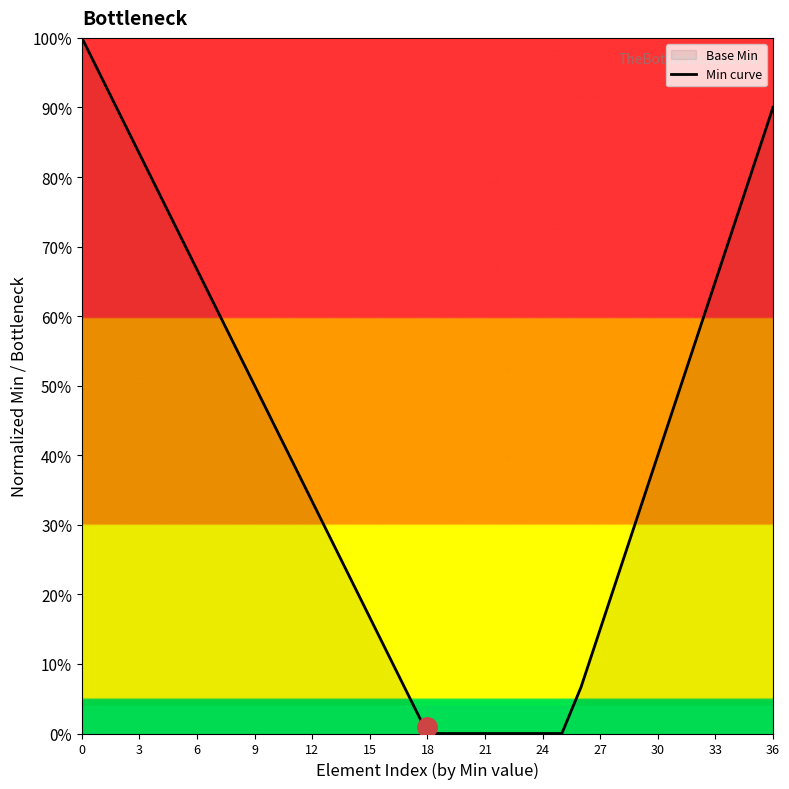

What is the change in value from 24 to 35?

+0.8